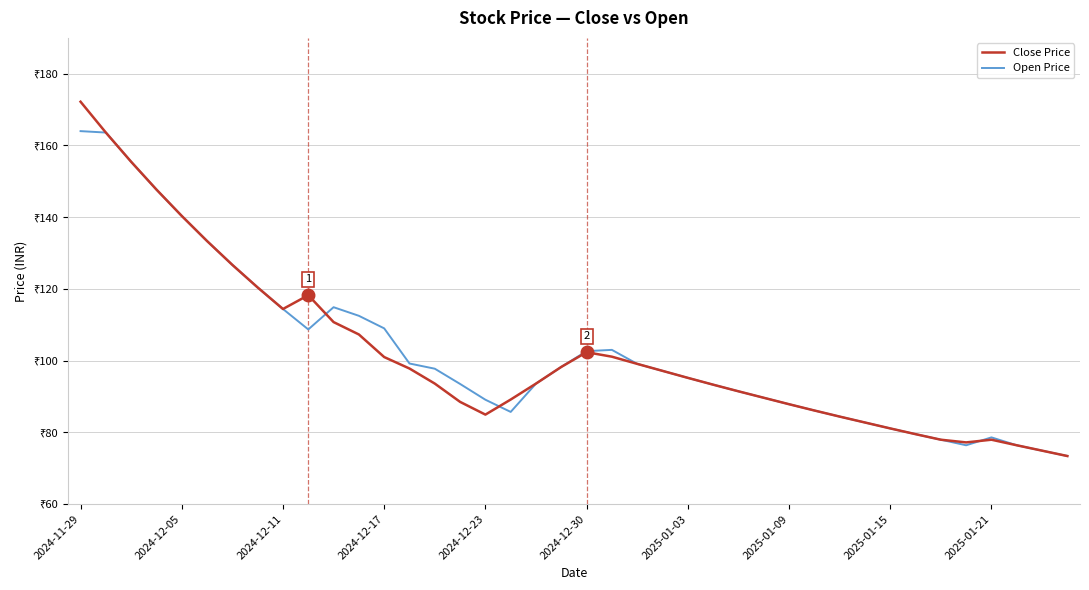

Does the chart have visible grid lines?

Yes